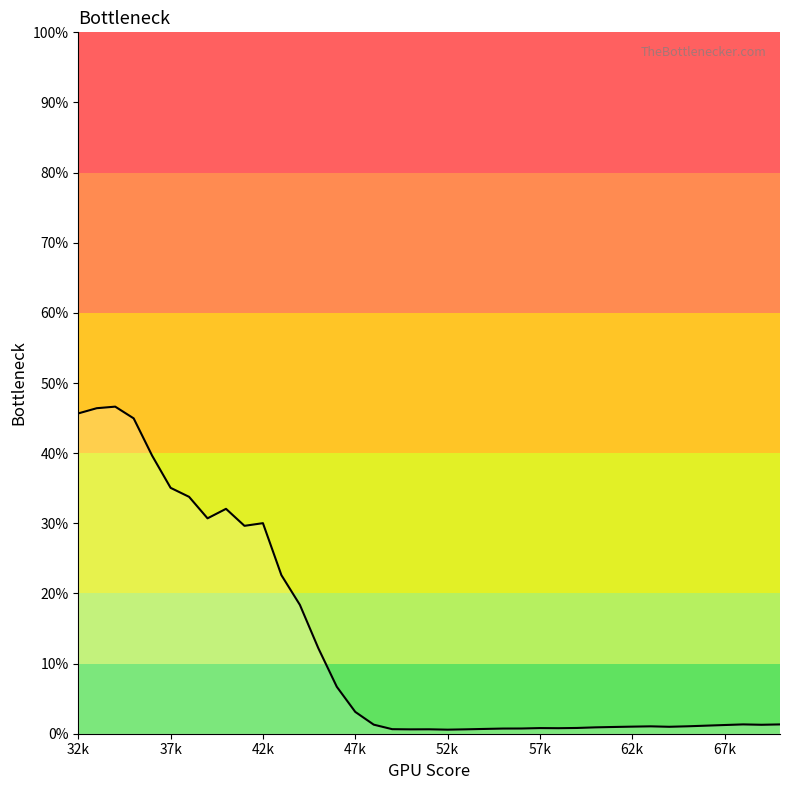

What is the maximum value shown in the chart?

46.6